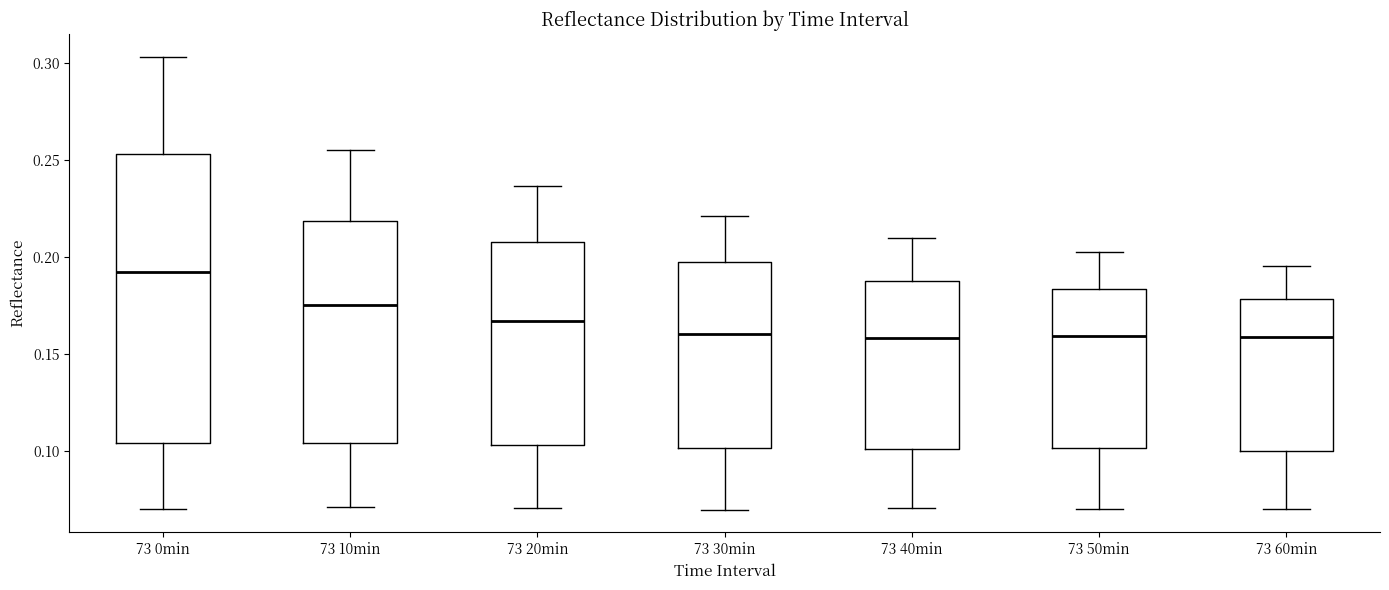

Which box is the tallest, from its lower edge to its upper edge?

73 0min